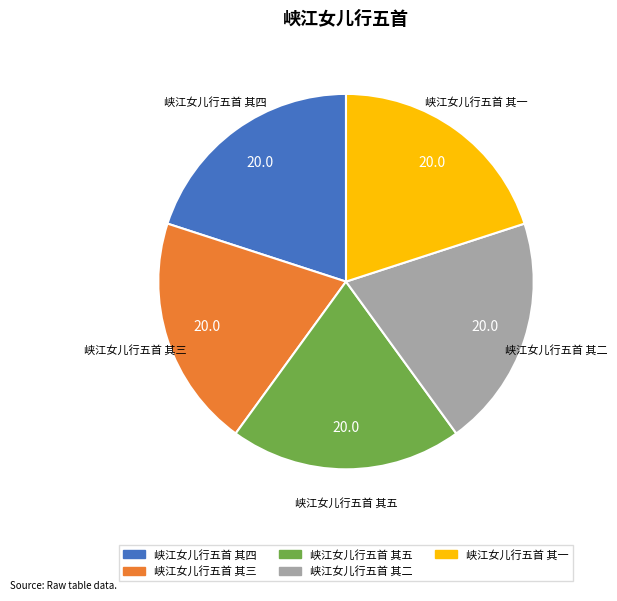

Is it true that 峡江女儿行五首 其一 is 20% of the pie?

True